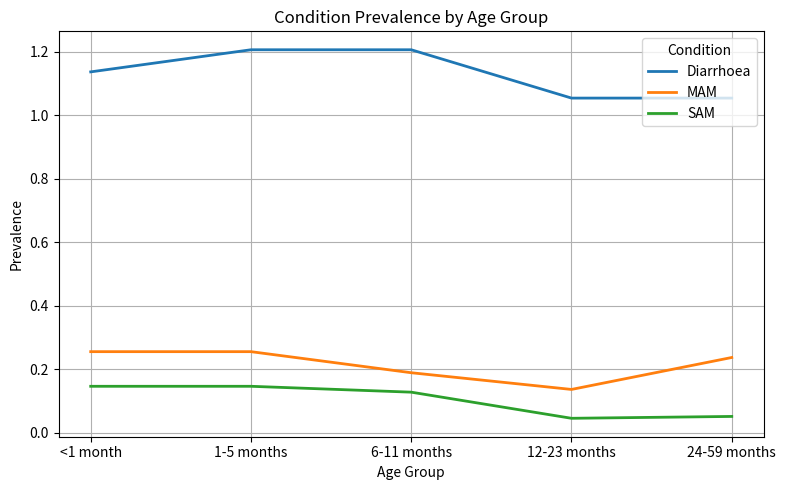

Rank the series at 12-23 months from highest to lowest value.

Diarrhoea, MAM, SAM